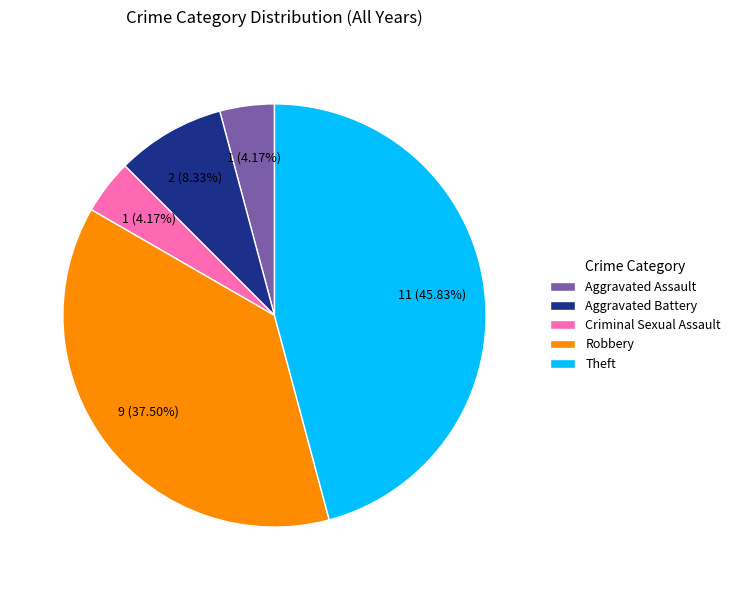

To the nearest percent, what portion does Theft represent?

46%